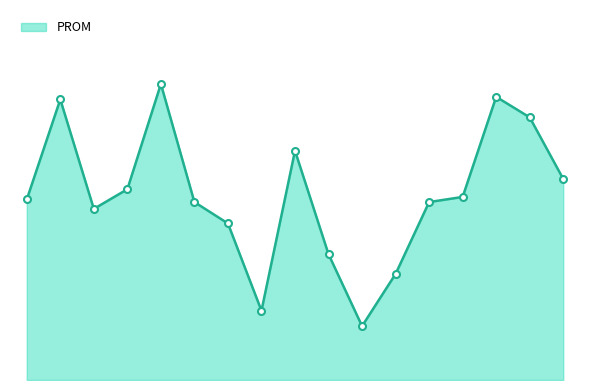

Is this an area chart (filled region under the line)?

Yes